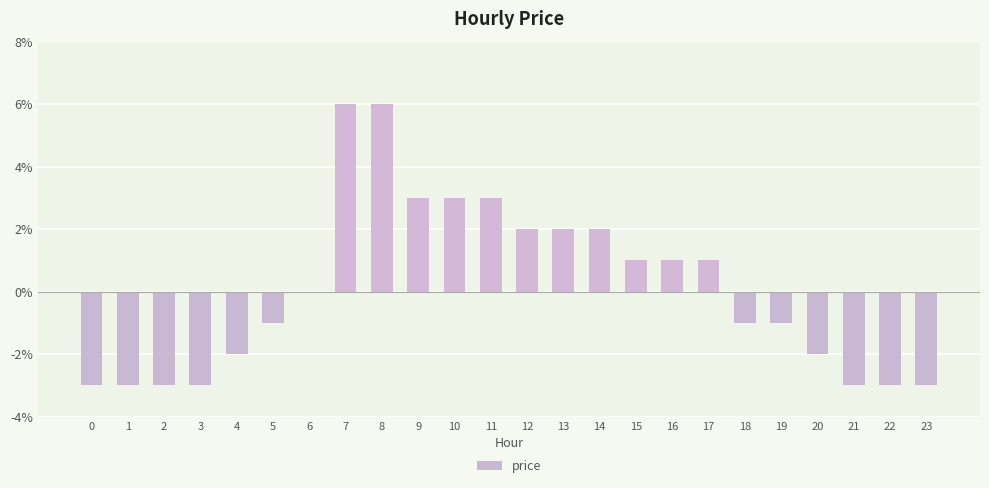

What is the change in value from 12 to 21?

-0.1